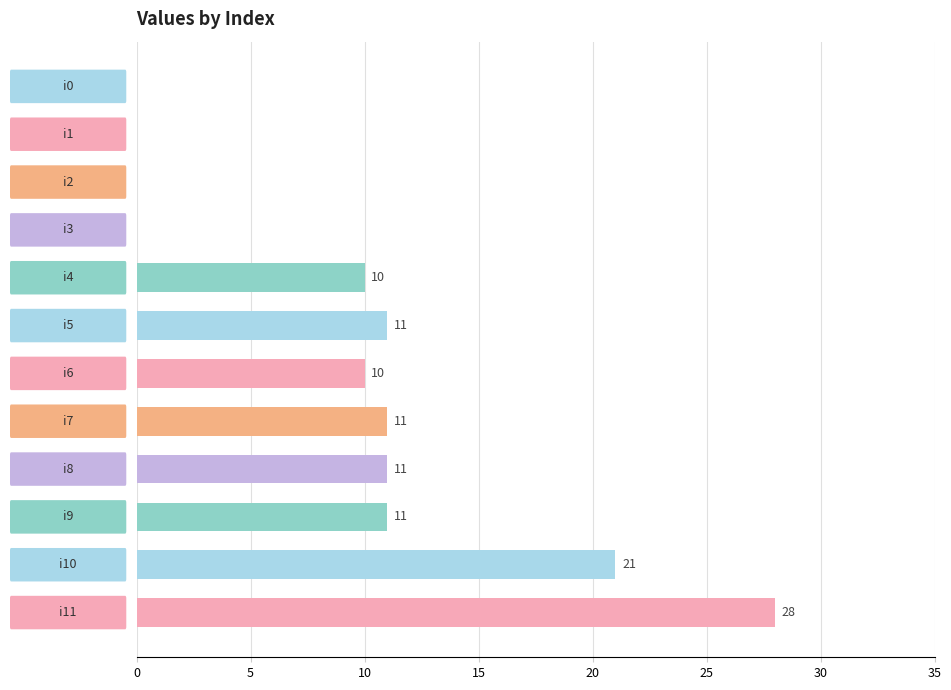

What is the sum of all values?

113